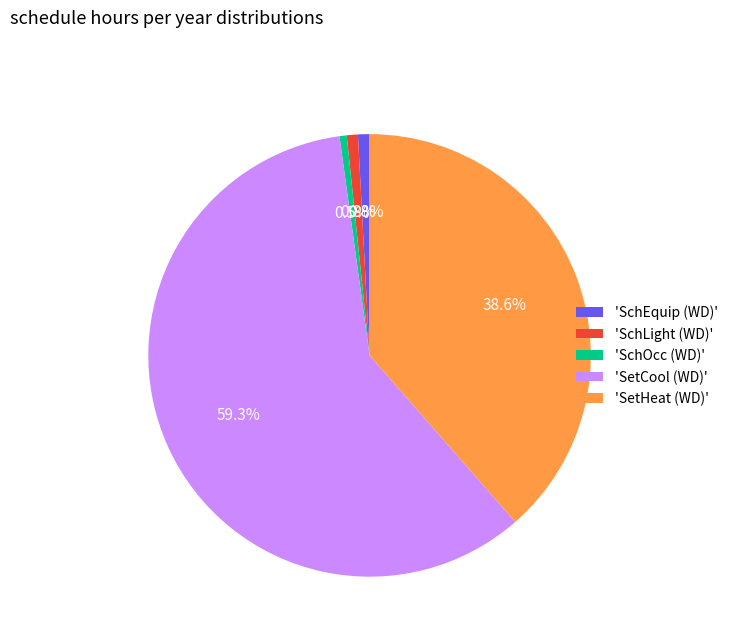

Which slice is the largest?

'SetCool (WD)'